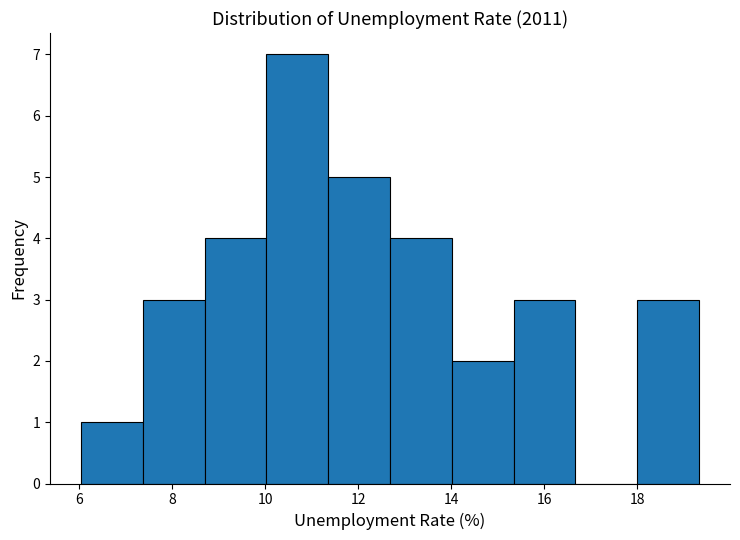

Reading left to right, list every bar in this chart as the range it spans on the x-axis followed by its height. Neither the bar edges nor the heights are printed on the chart, so give them approximately, as read against the axes.

6.0 to 7.4: 1
7.4 to 8.6: 3
8.6 to 10.0: 4
10.0 to 11.4: 7
11.4 to 12.6: 5
12.6 to 14.0: 4
14.0 to 15.4: 2
15.4 to 16.6: 3
16.6 to 18.0: 0
18.0 to 19.4: 3